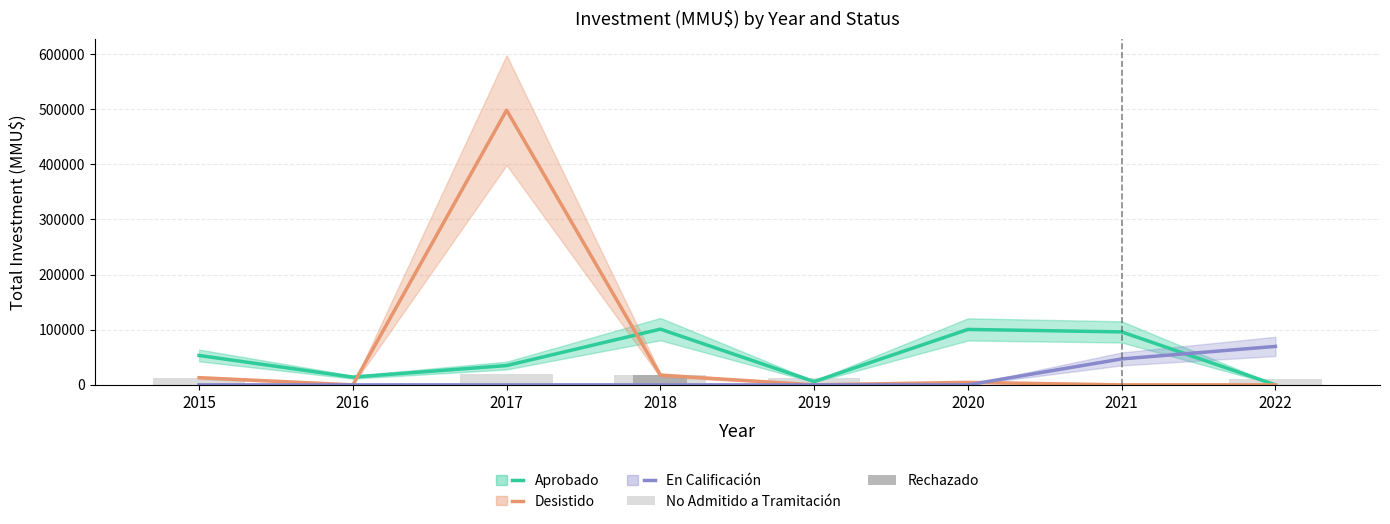

Which series has the largest range (max minus min)?

Desistido